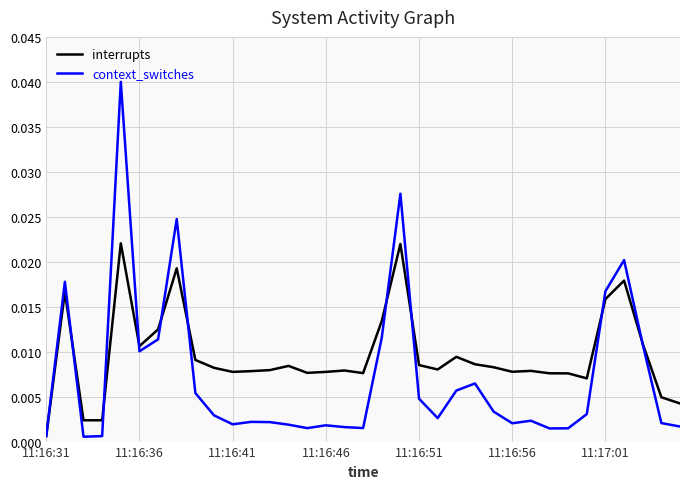

Which series has the largest range (max minus min)?

context_switches